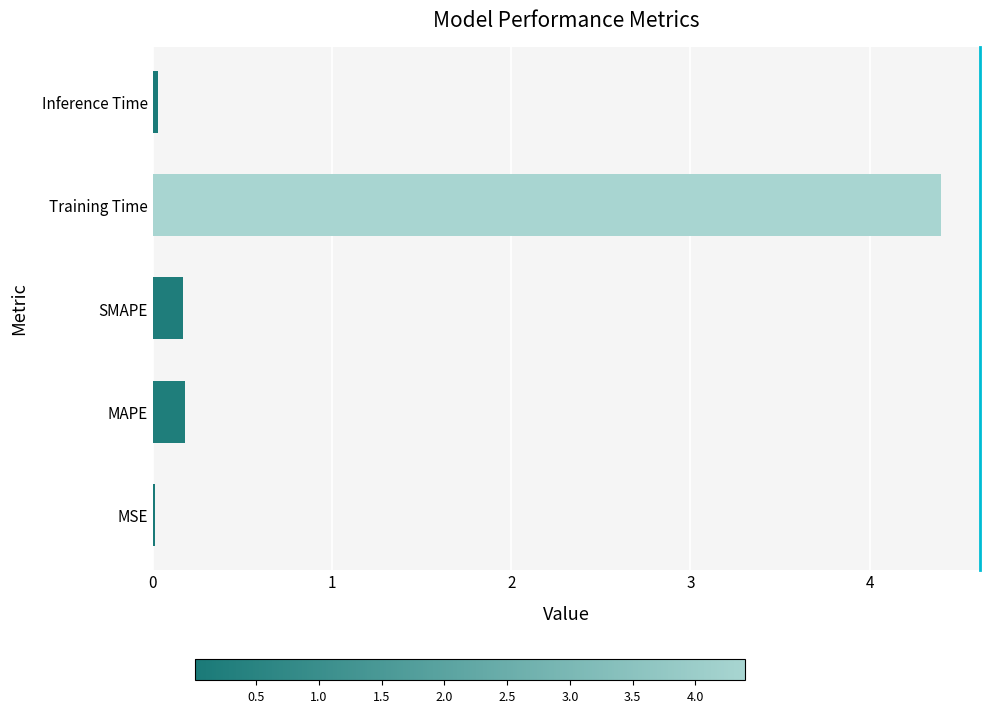

What is the greatest value displayed?

4.4